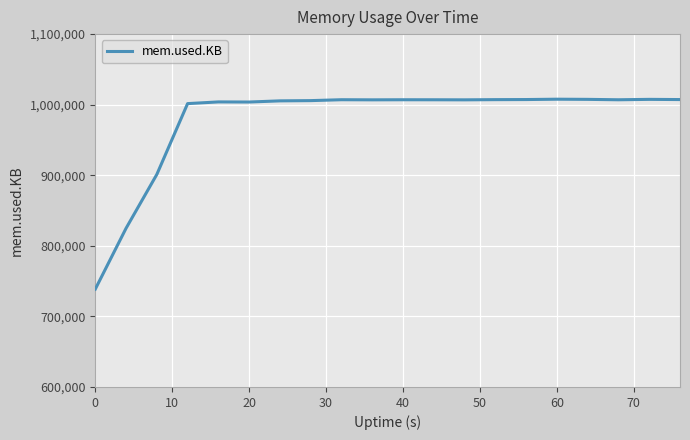

True or false: the data has more than 2 interior local peaks.

True